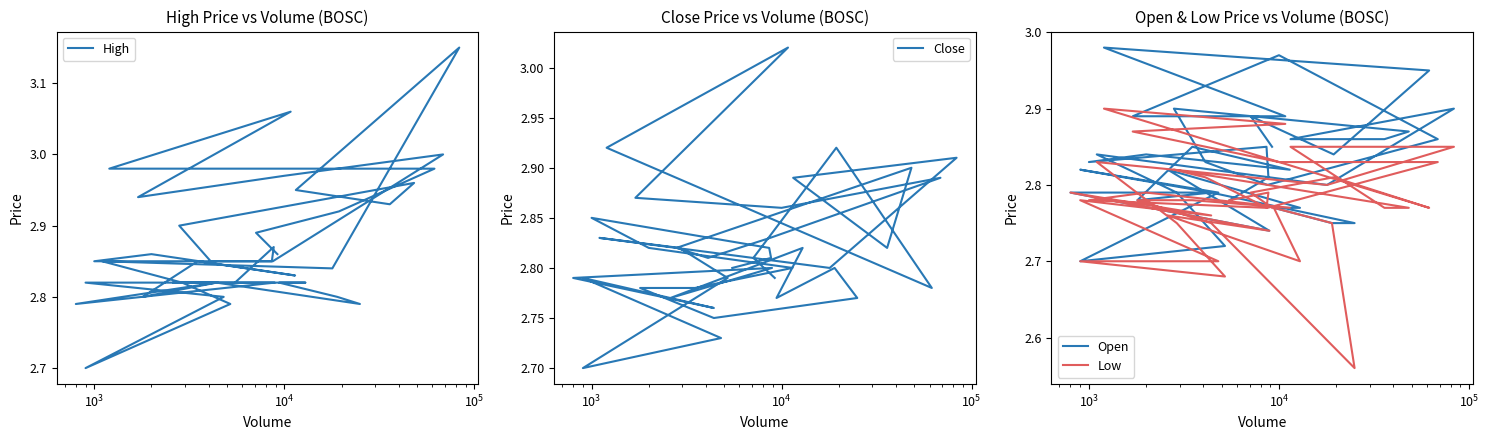

True or false: Open has a value of 0.7 at 37.

False